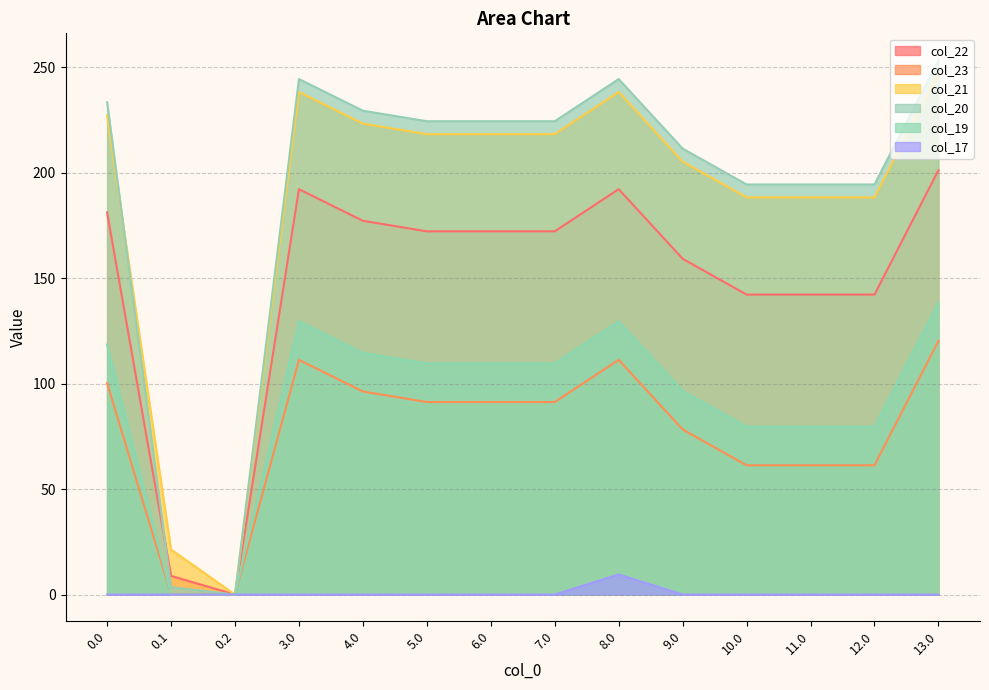

Does the chart have visible grid lines?

Yes